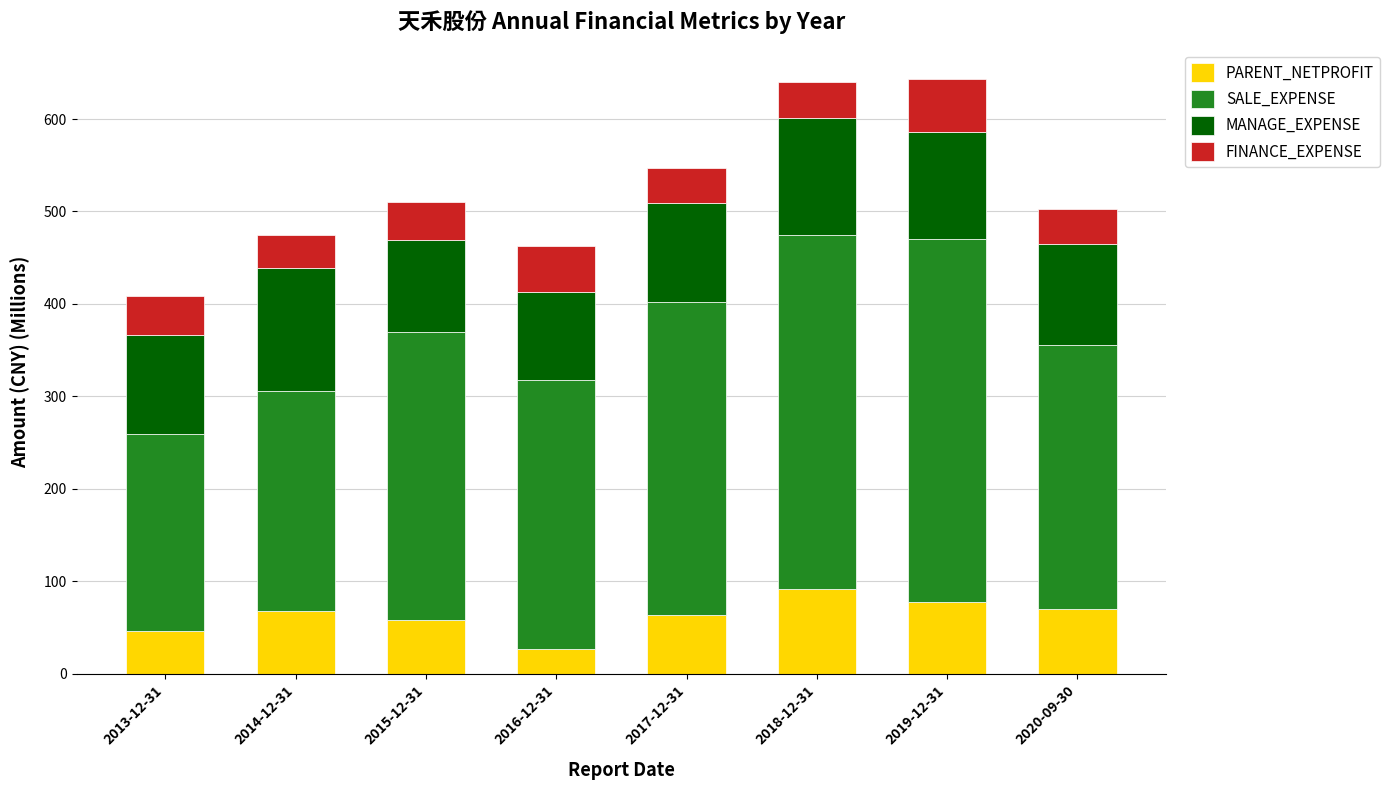

Is it true that PARENT_NETPROFIT equals 77.4 at 2019-12-31?

True